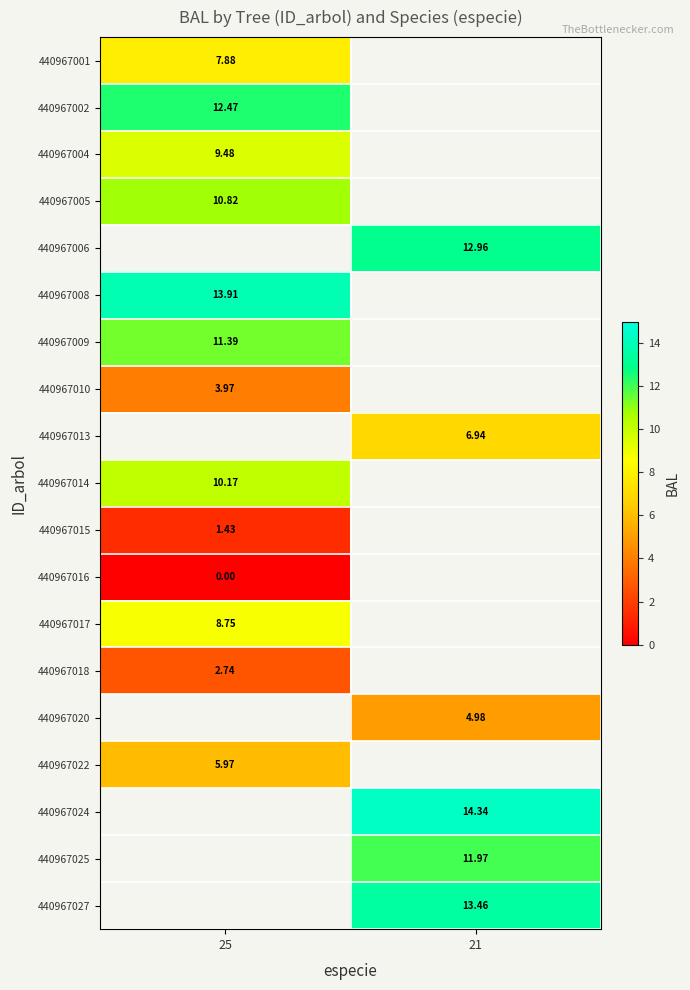

What is the maximum value shown in the chart?

14.3